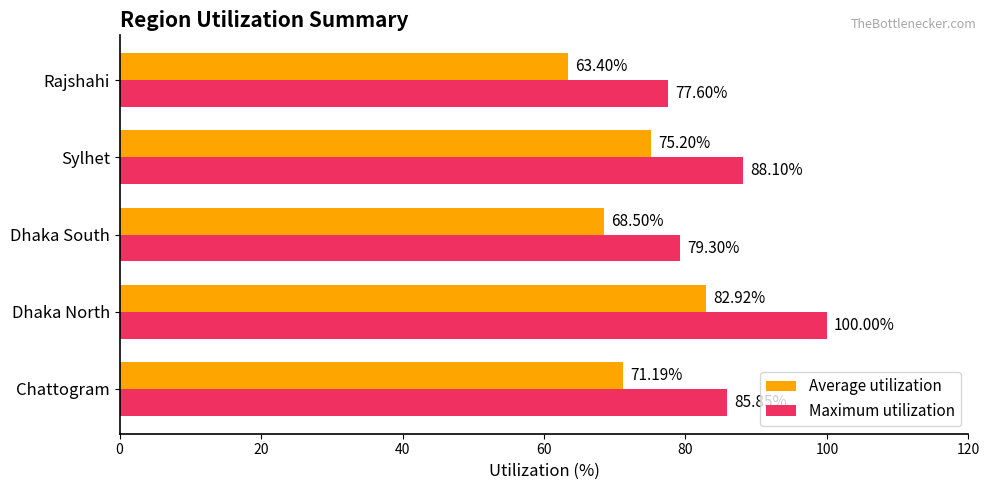

Rank the series by their maximum value, from lowest to highest.

Average utilization, Maximum utilization